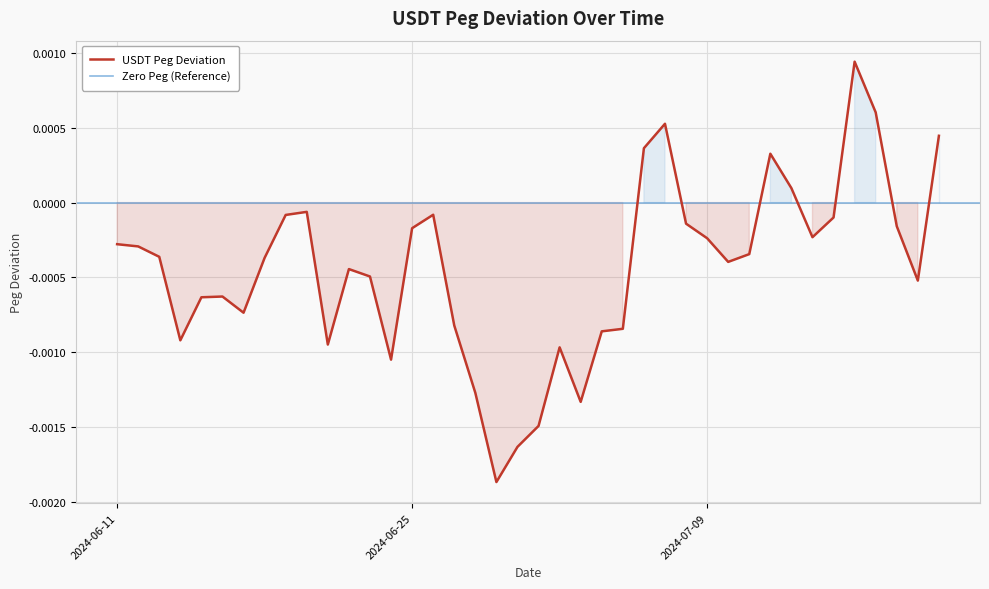

What position from the right is 2024-07-09?

12